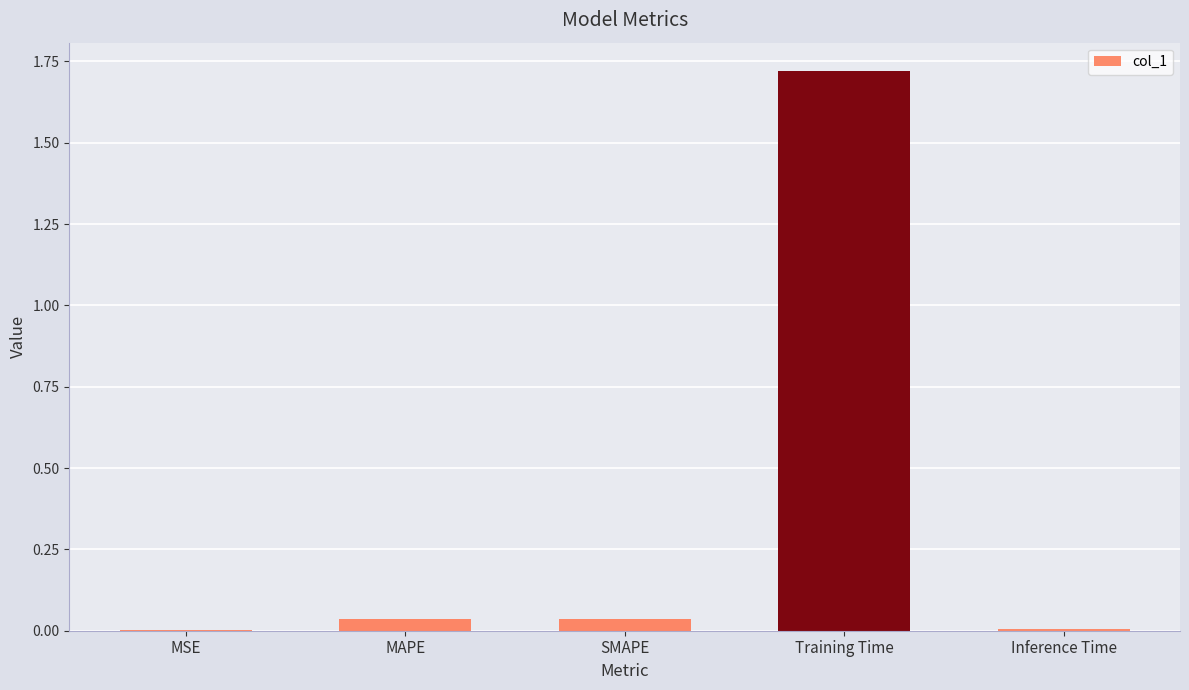

True or false: the data shows 2.6 at Training Time.

False